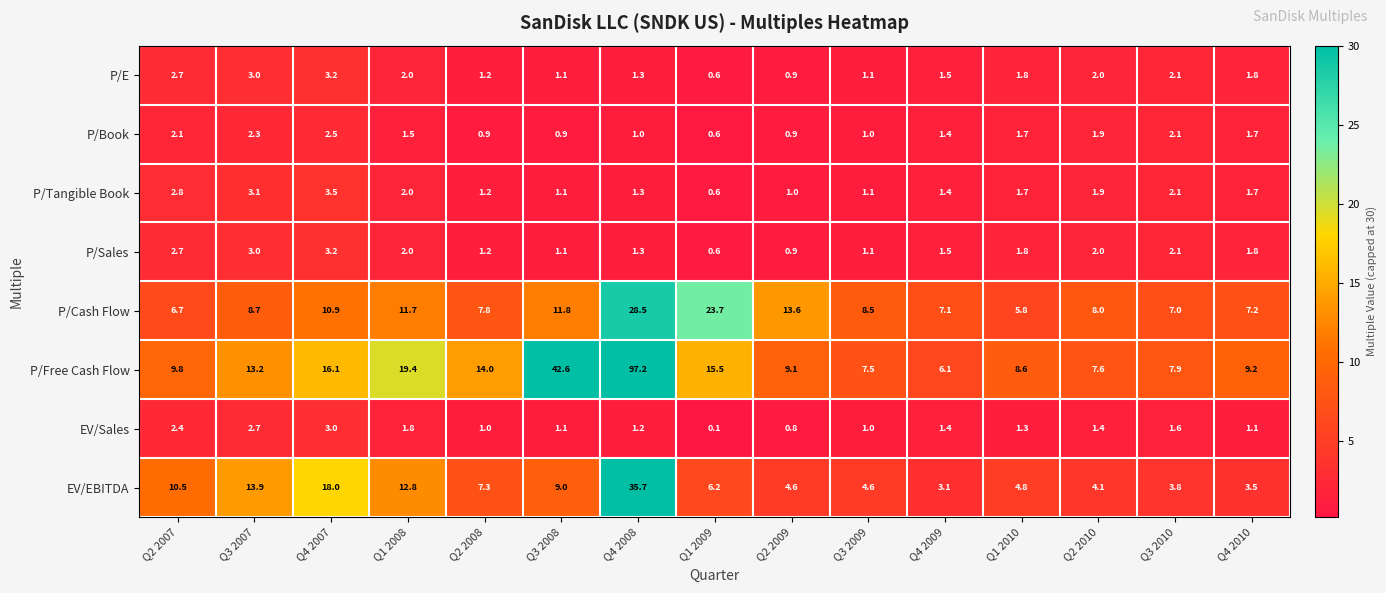

Rank the categories by P/Free Cash Flow value from highest to lowest.

Q4 2008, Q3 2008, Q1 2008, Q4 2007, Q1 2009, Q2 2008, Q3 2007, Q2 2007, Q4 2010, Q2 2009, Q1 2010, Q3 2010, Q2 2010, Q3 2009, Q4 2009